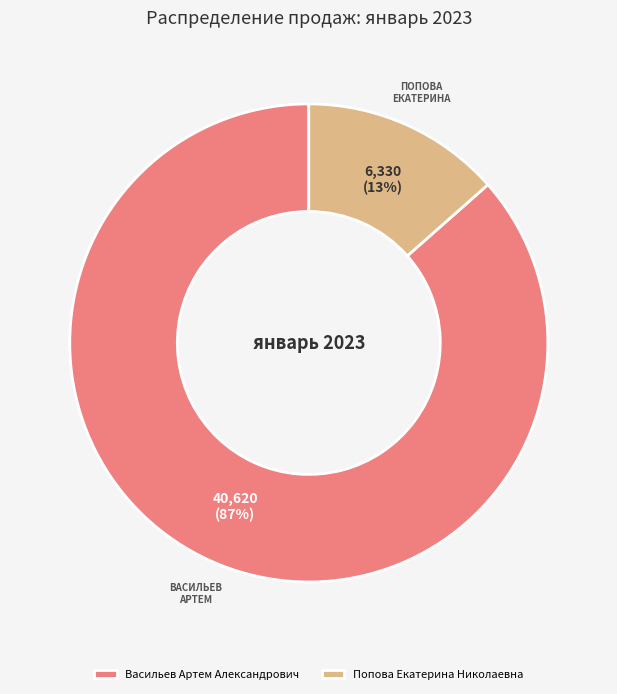

Is it true that Попова Екатерина Николаевна is 7% of the pie?

False